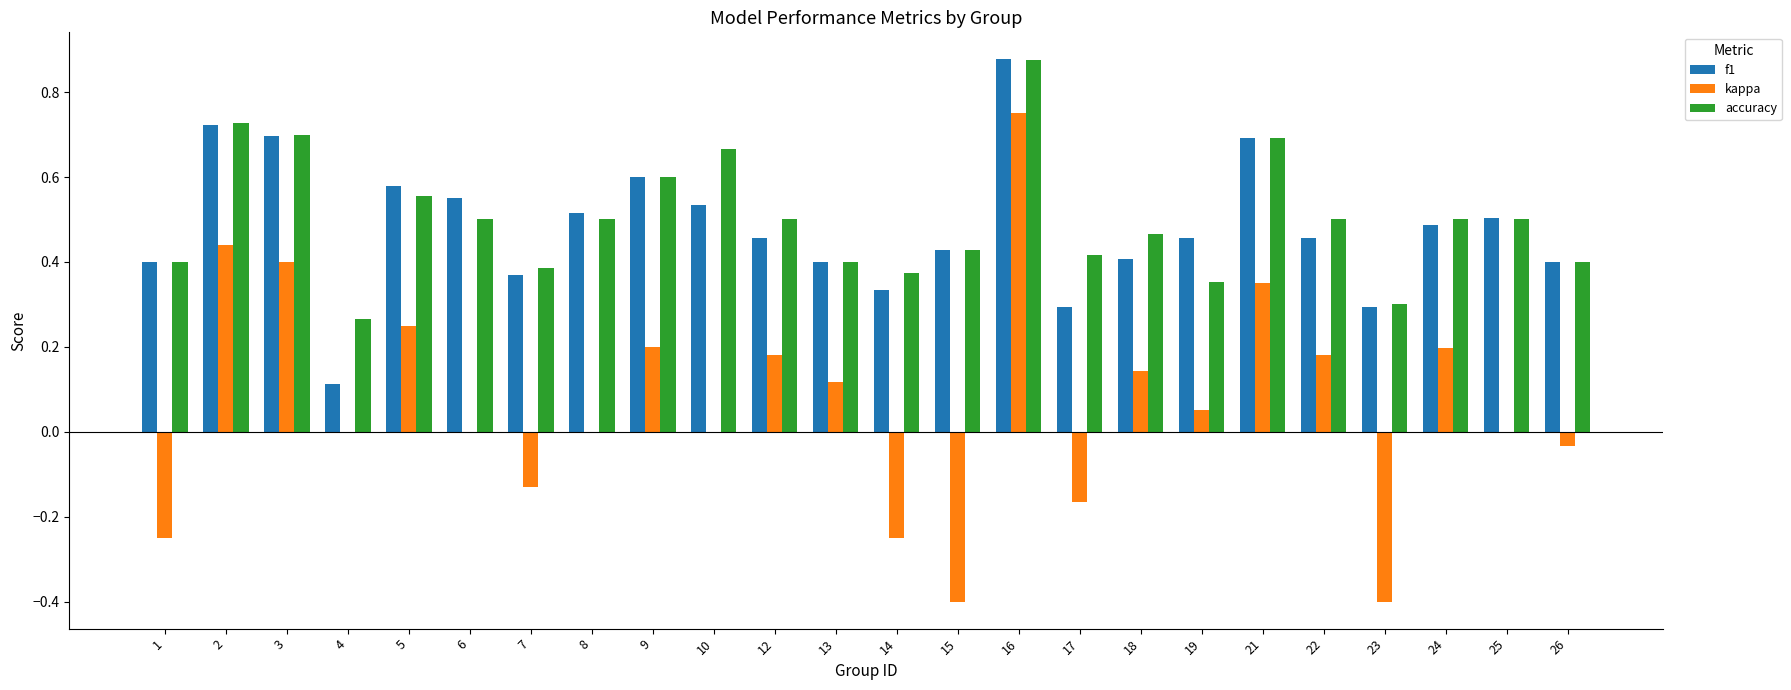

Between 17 and 24, which series saw the biggest shift?

kappa